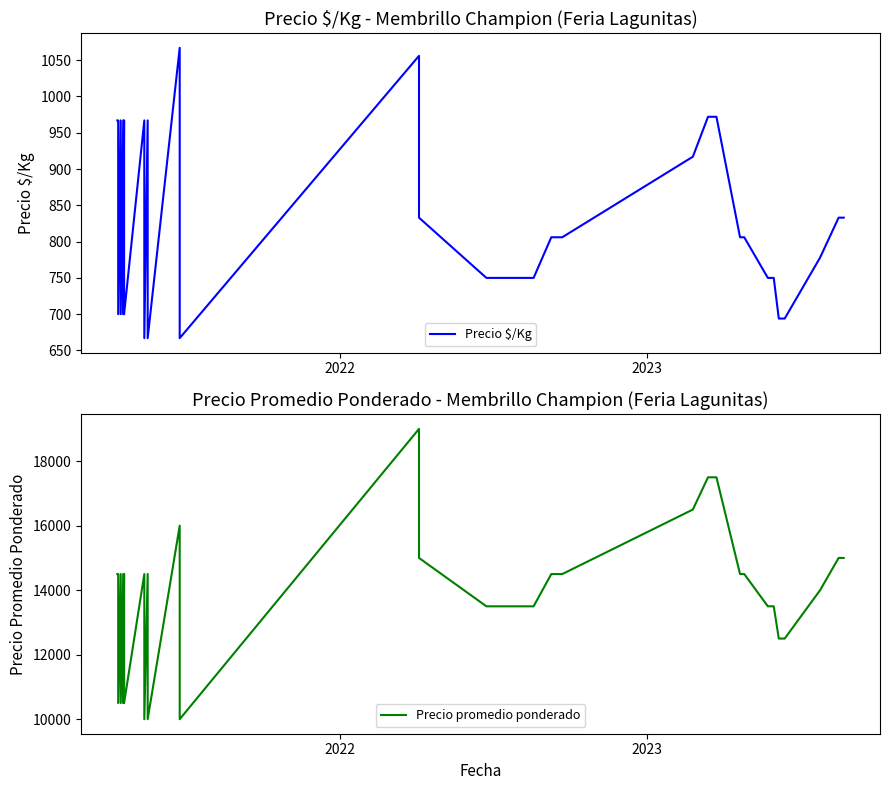

Which series has the largest total across all categories?

Precio promedio ponderado